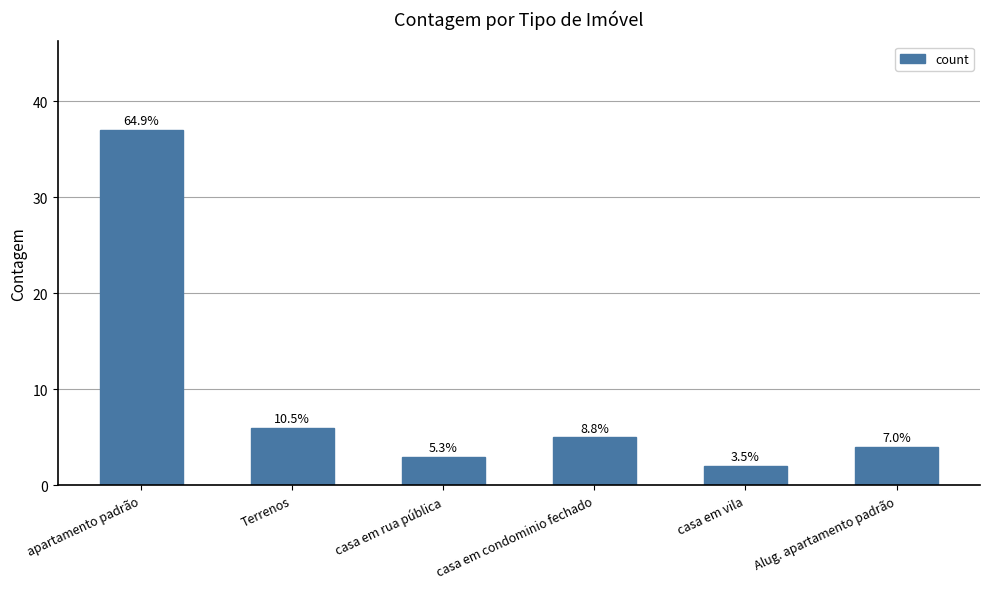

What position from the right is Alug. apartamento padrão?

1